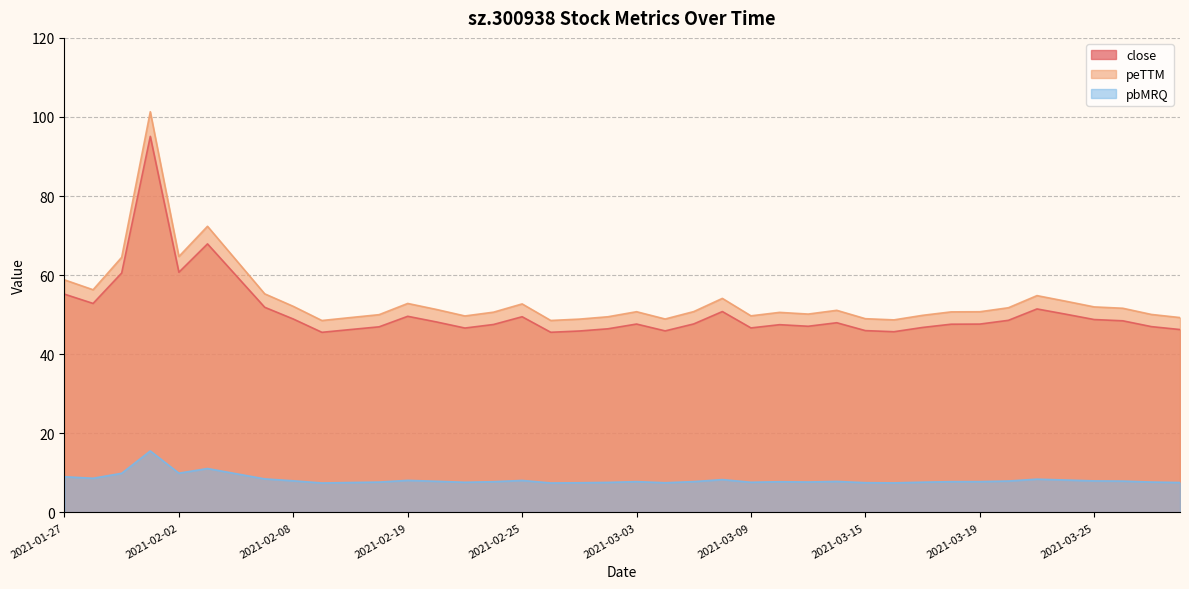

Does the chart display data point markers on the line(s)?

No